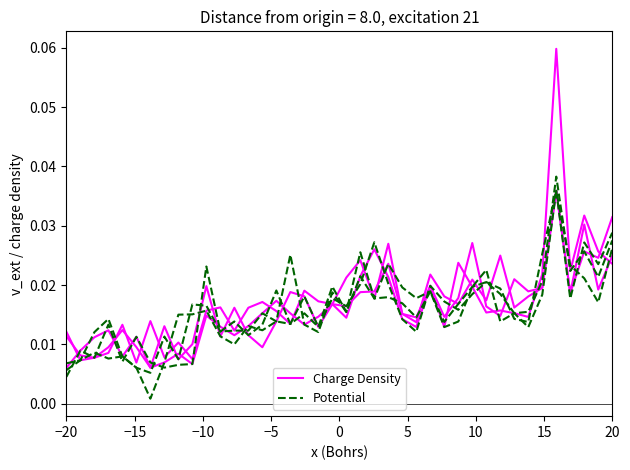

How many times do Potential and Charge Density cross each other?

11